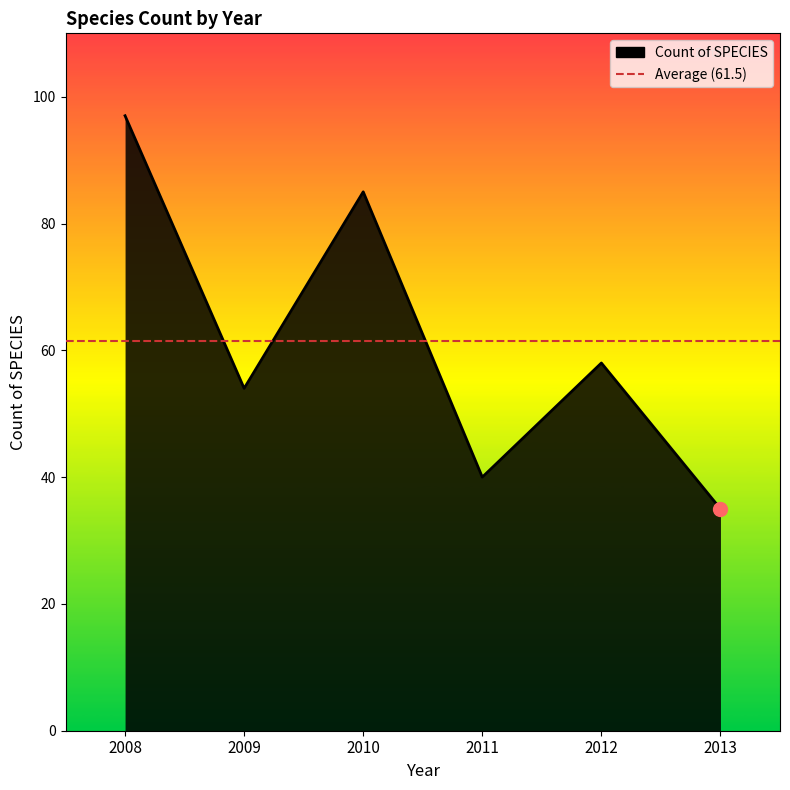

List the labels in order of value, smallest first.

2013, 2011, 2009, 2012, 2010, 2008